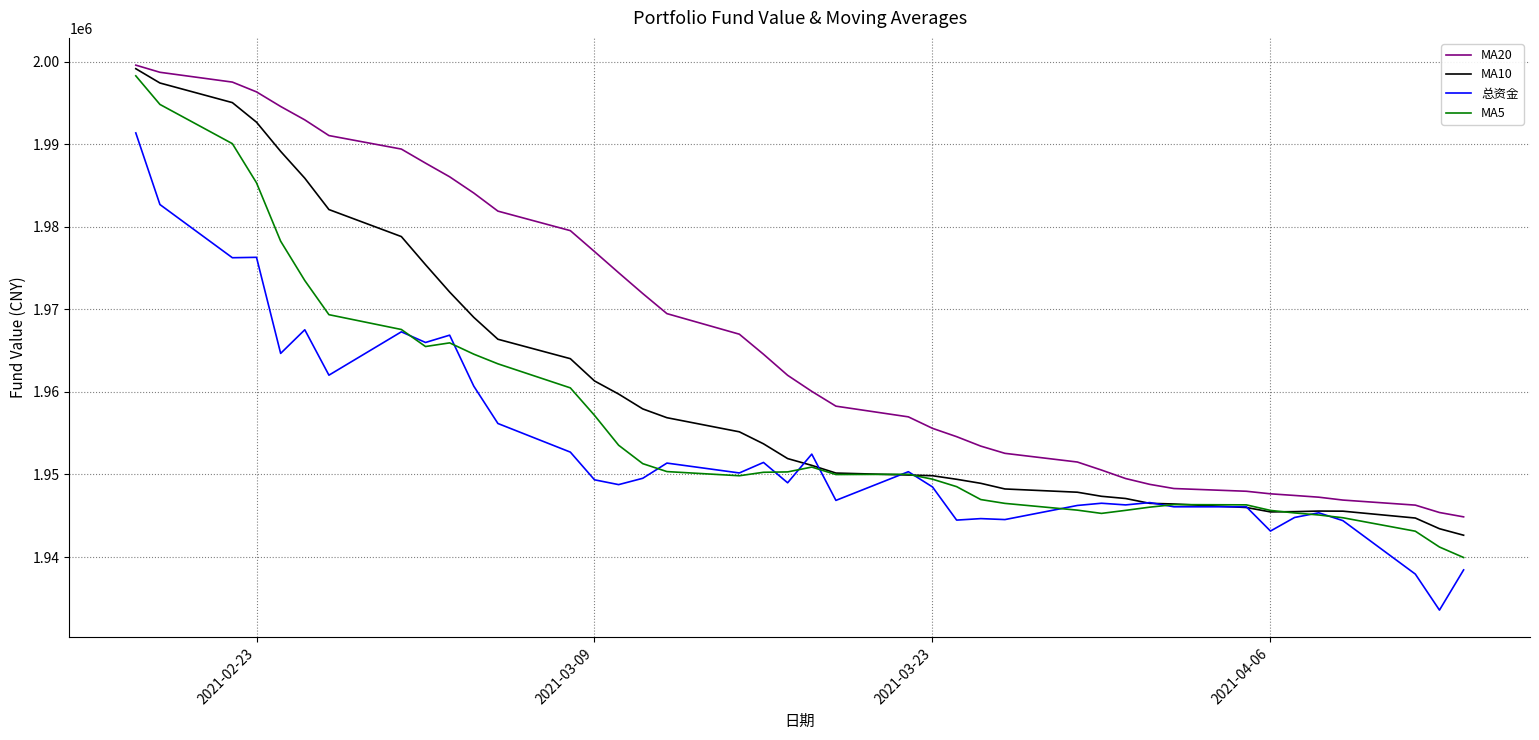

Rank the series by their average value, from lowest to highest.

总资金, MA5, MA10, MA20